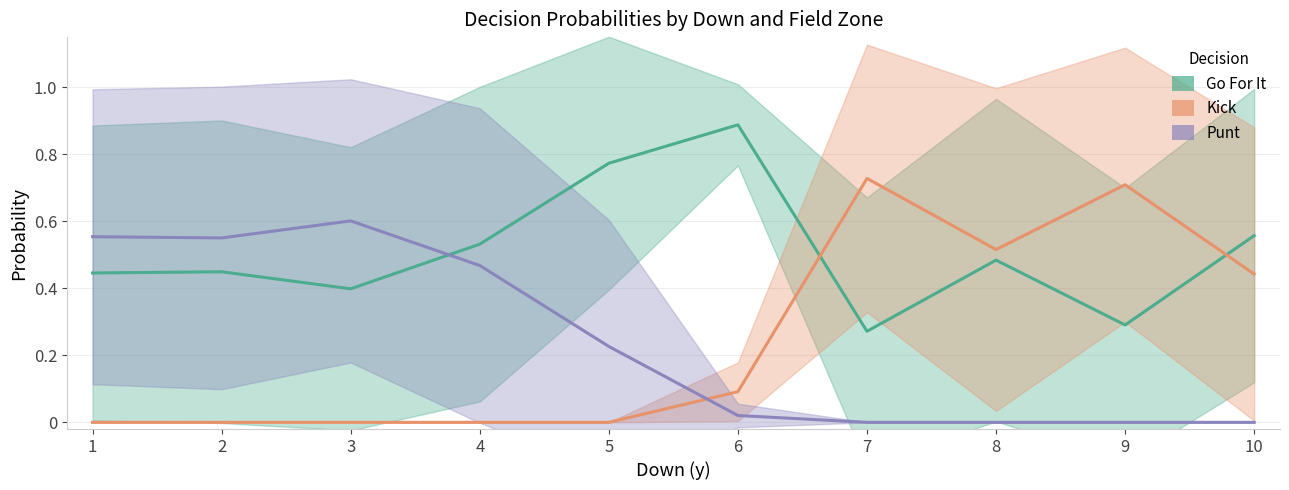

How many intersections are there between Punt and Kick?

1